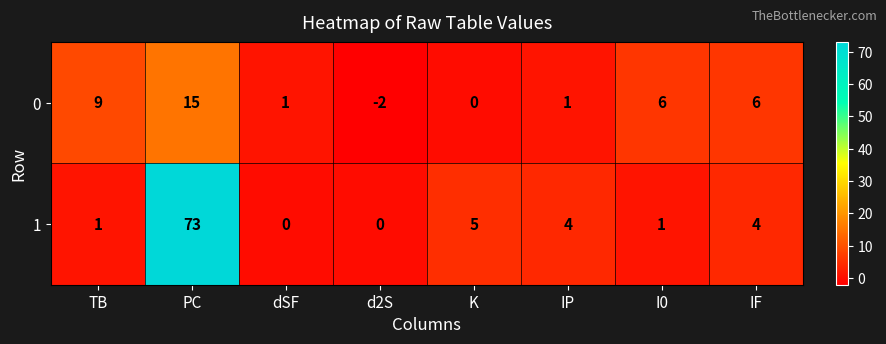

Rank the series by their average value, from highest to lowest.

1, 0